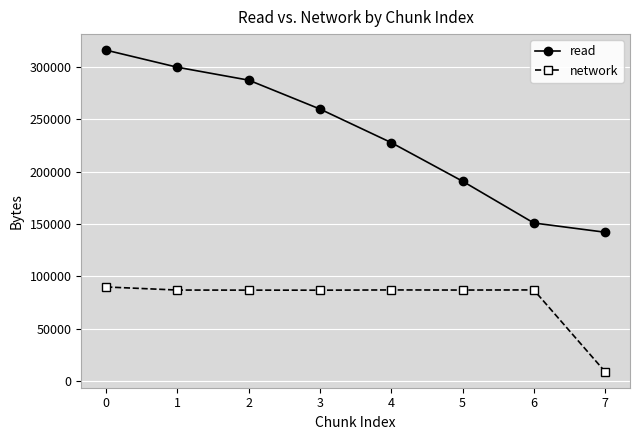

How many data points in read are less than 259740?

4